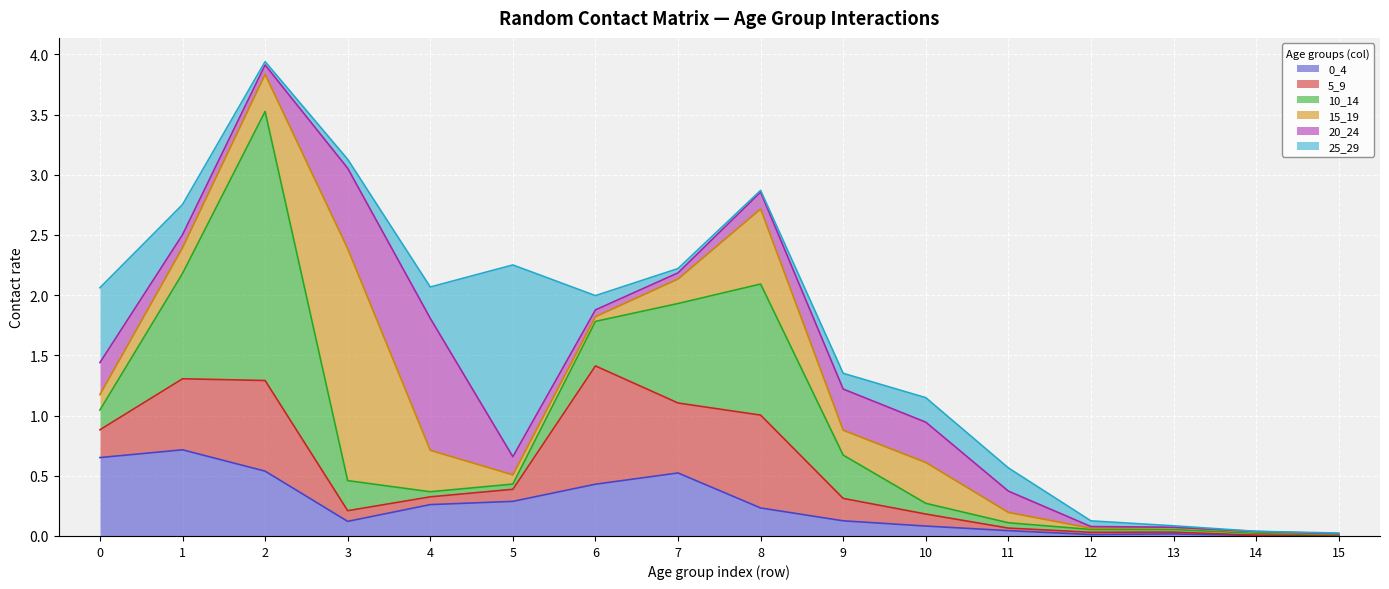

Where is the first local maximum for 10_14?

2